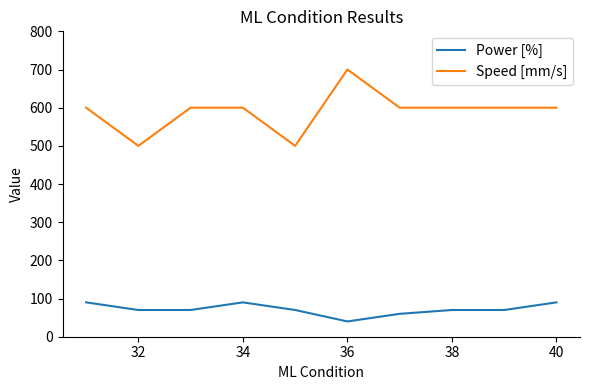

Which series has the largest total across all categories?

Speed [mm/s]